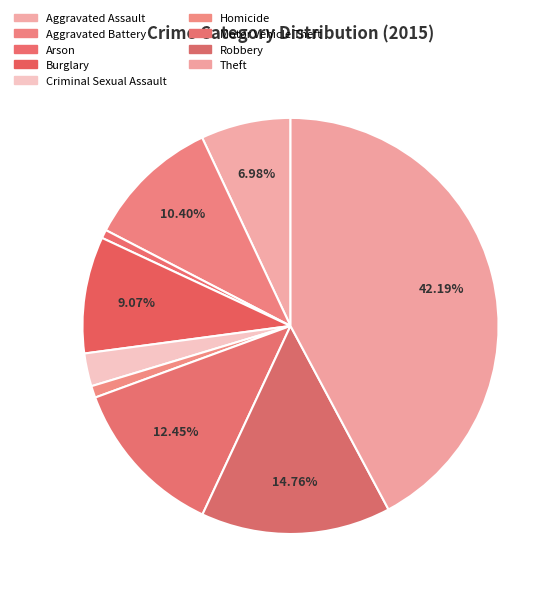

To the nearest percent, what is the average slice percentage?

11%